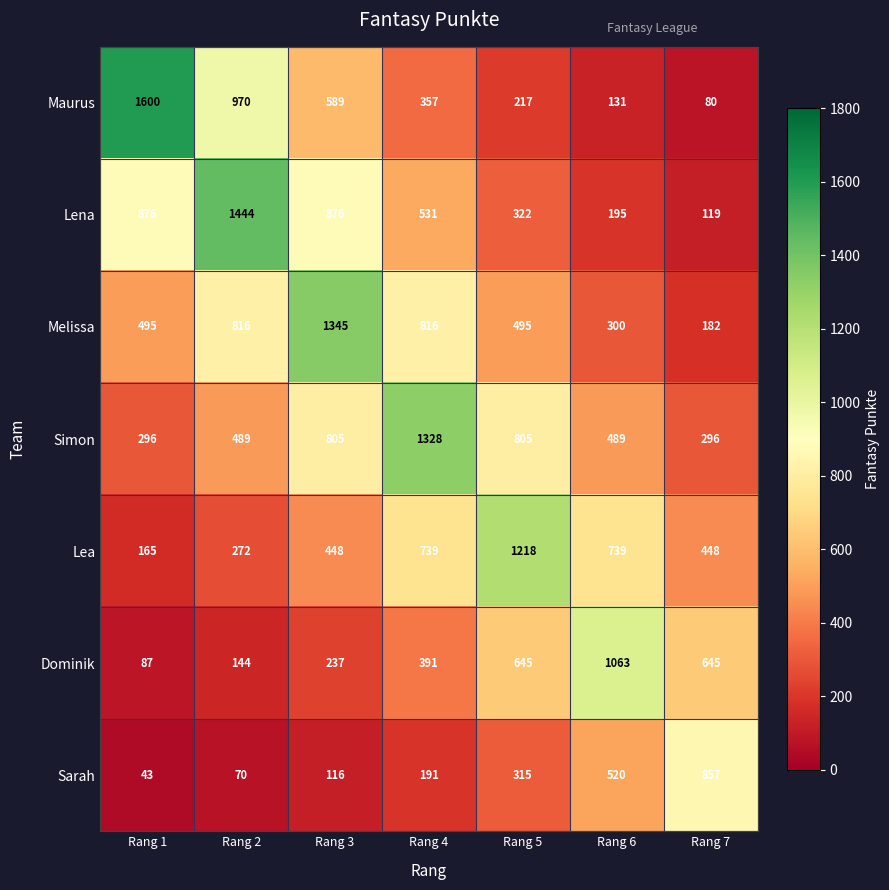

What is the total value across all series at Rang 7?

2627